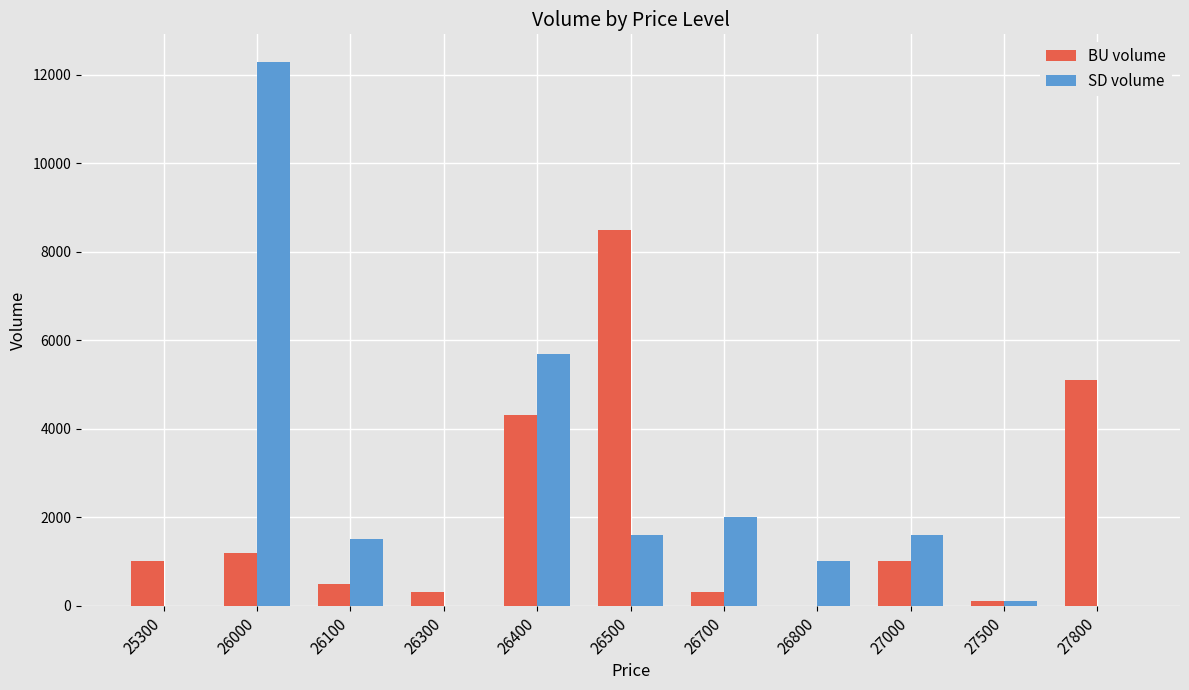

Reading right to left, list all the values displayed in this chart.

BU volume: 5100	100	1000	0	300	8500	4300	300	500	1200	1000
SD volume: 0	100	1600	1000	2000	1600	5700	0	1500	12300	0